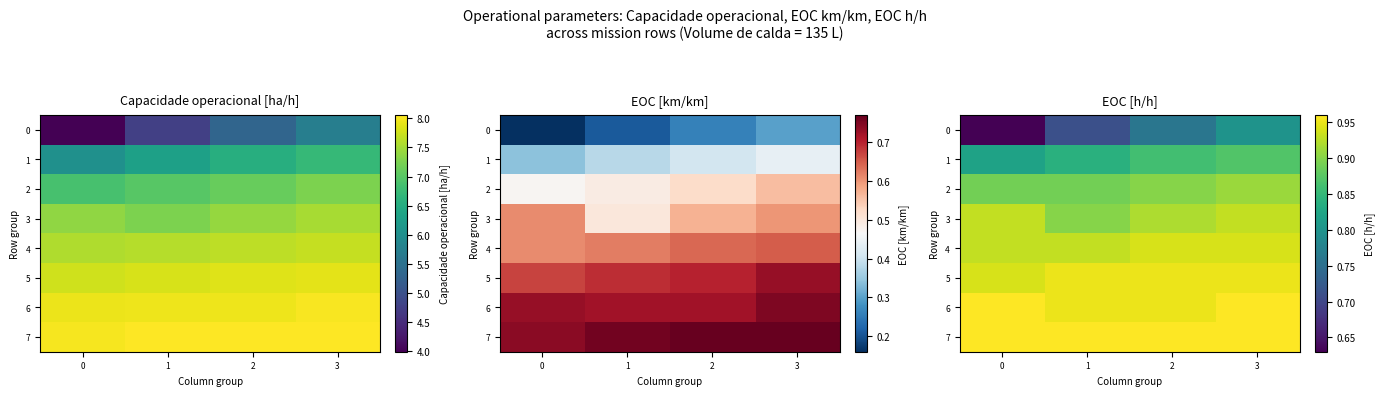

What is the spread (max minus min) of values at 0?

0.3